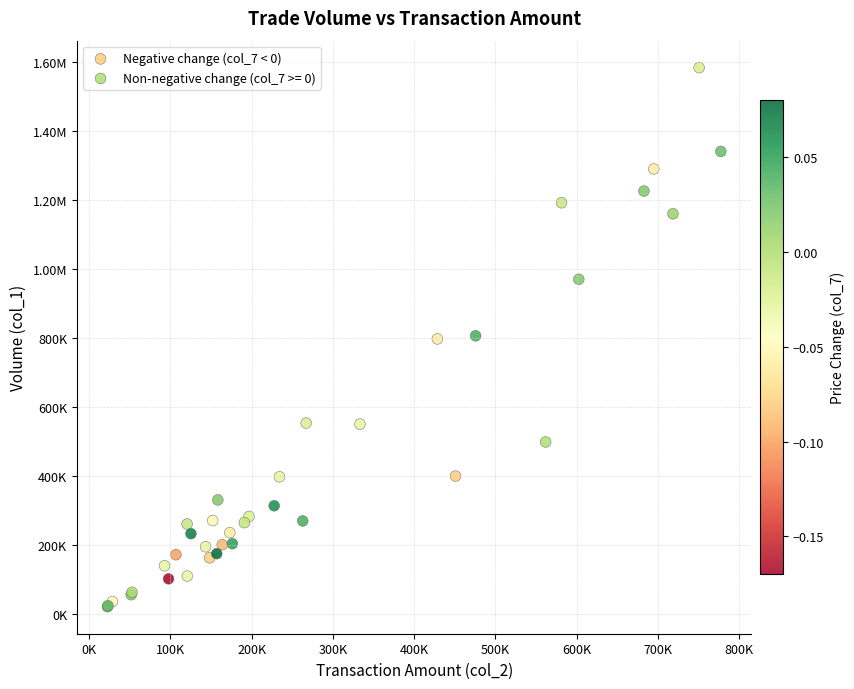

What are all the series names shown in the legend?

Negative change (col_7 < 0), Non-negative change (col_7 >= 0)